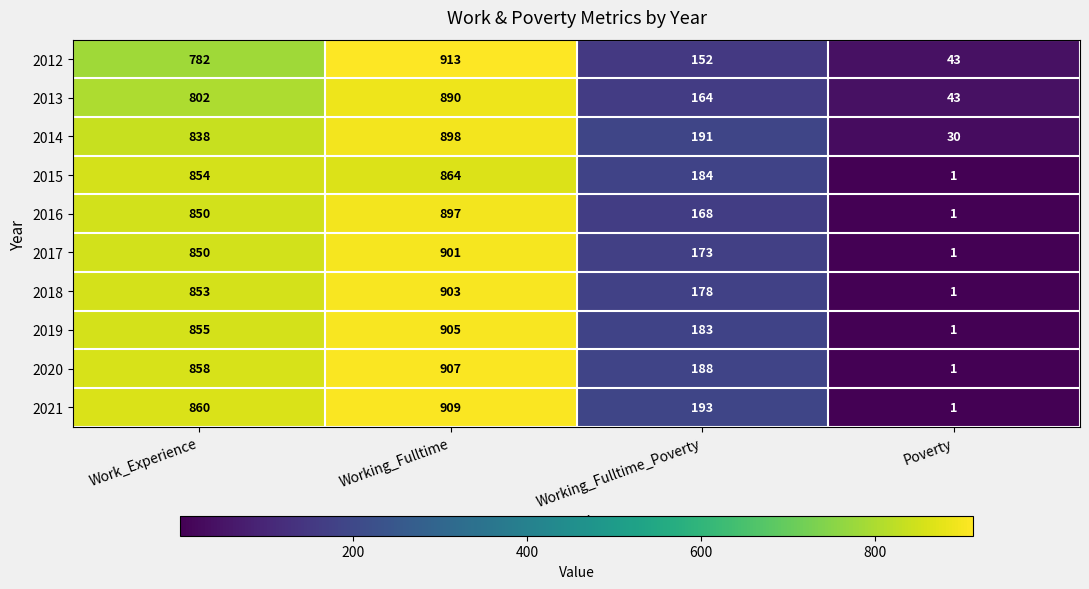

Which category has the lowest value across all series?

Poverty